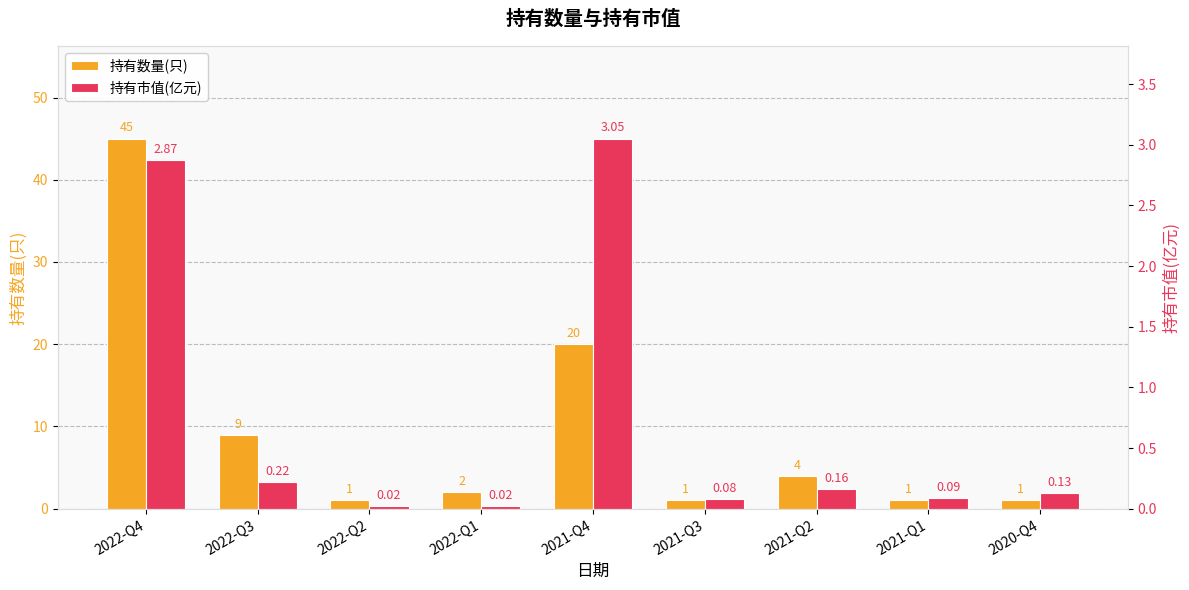

The 持有数量(只) series shows 0.3 at 2020-Q4. True or false?

False